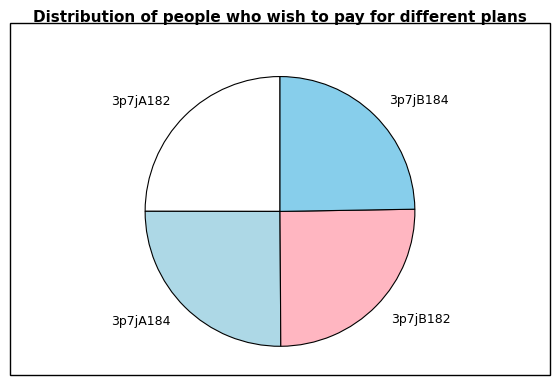

Do 3p7jA184 and 3p7jB182 together represent more than half of the pie?

Yes